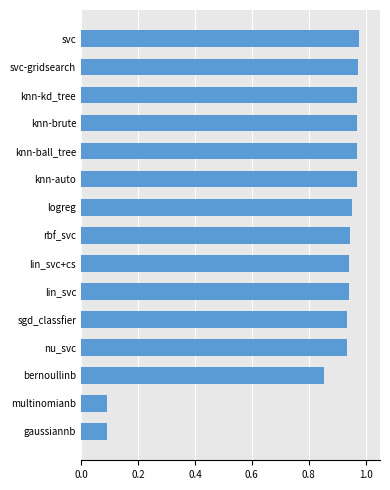

What position from the top is sgd_classfier?

11